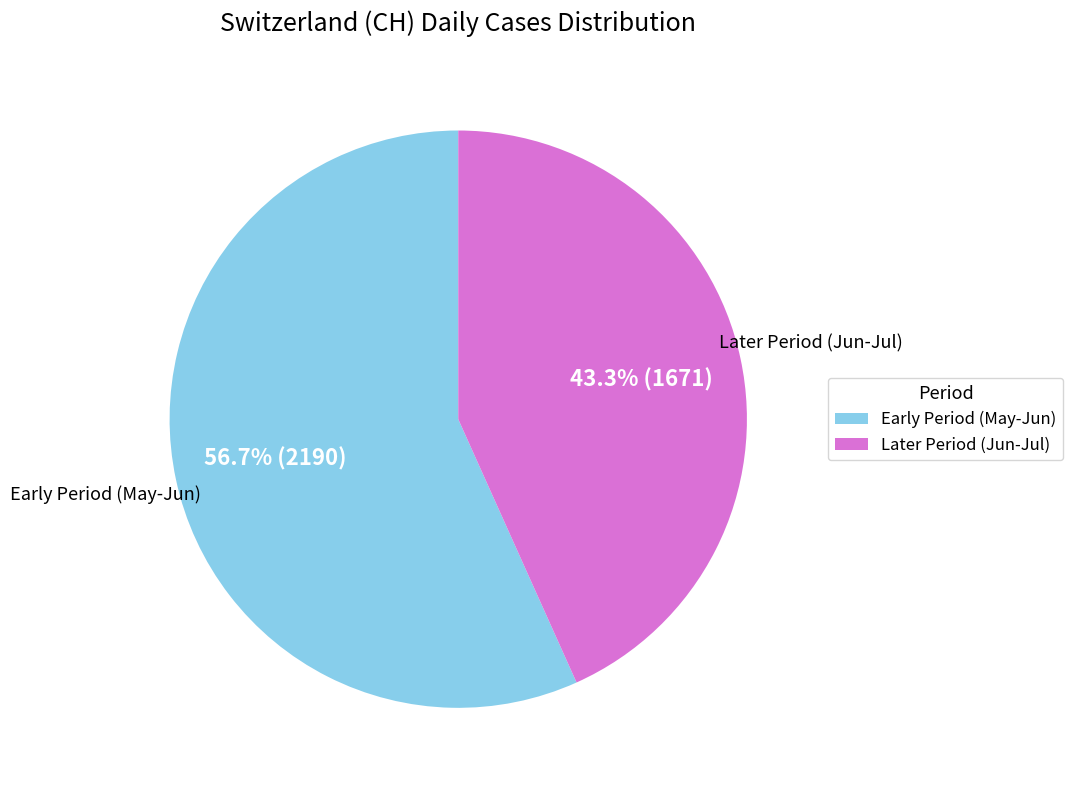

Is there a majority slice in this chart?

Yes